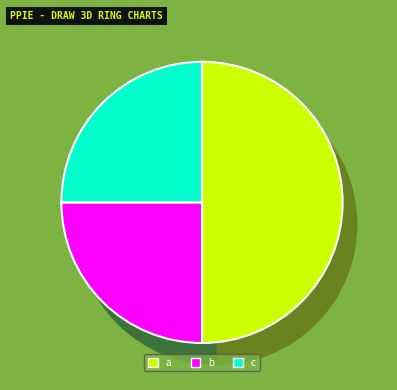

What is the largest slice in the pie chart?

a